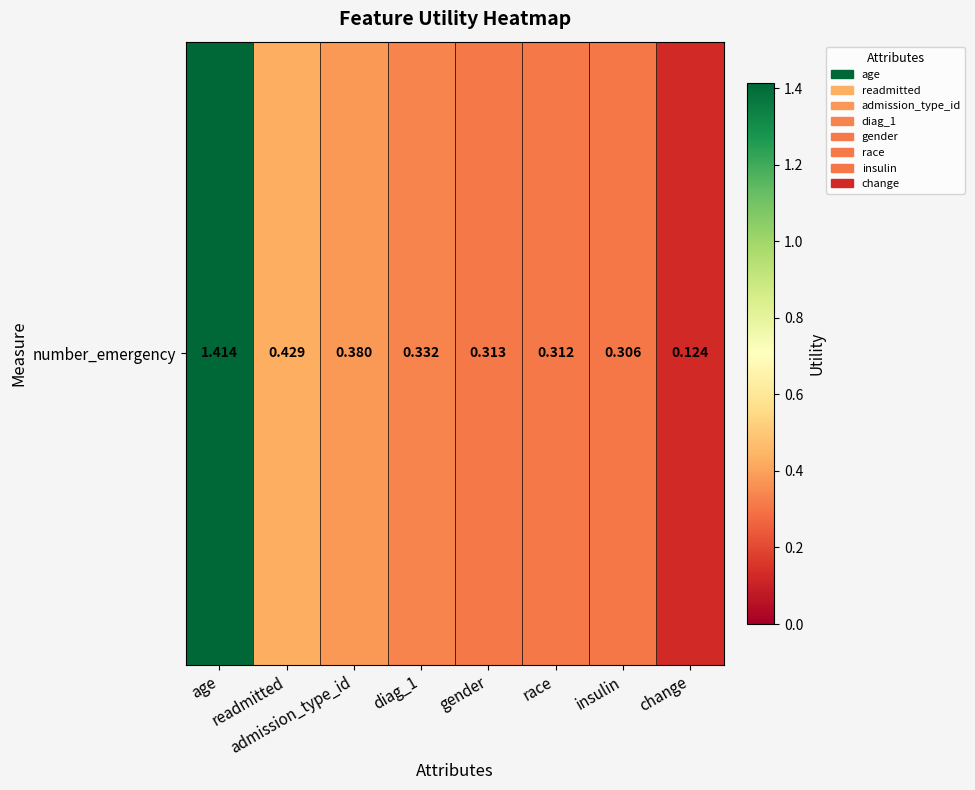

What value does the data have at admission_type_id?

0.4